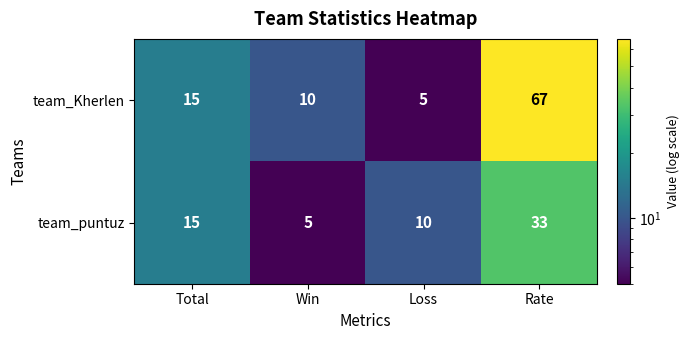

Between Total and Loss, which series saw the biggest shift?

team_Kherlen